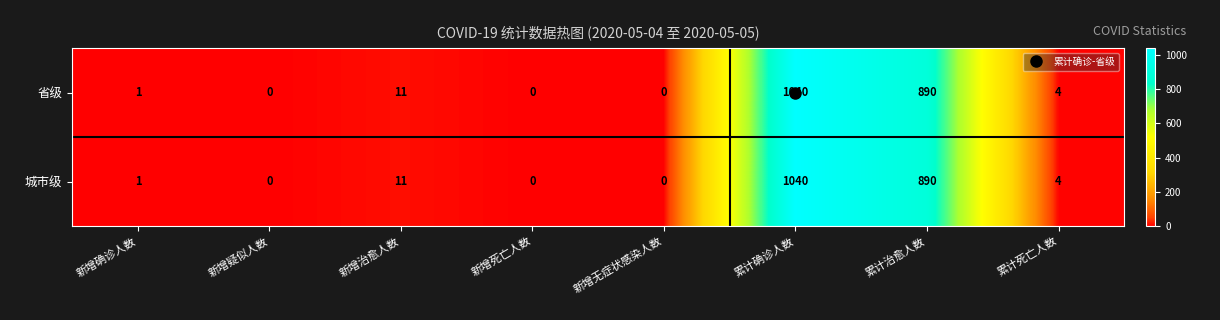

Is the value of 城市级 at 新增确诊人数 greater than the value of 省级 at 新增无症状感染人数?

Yes